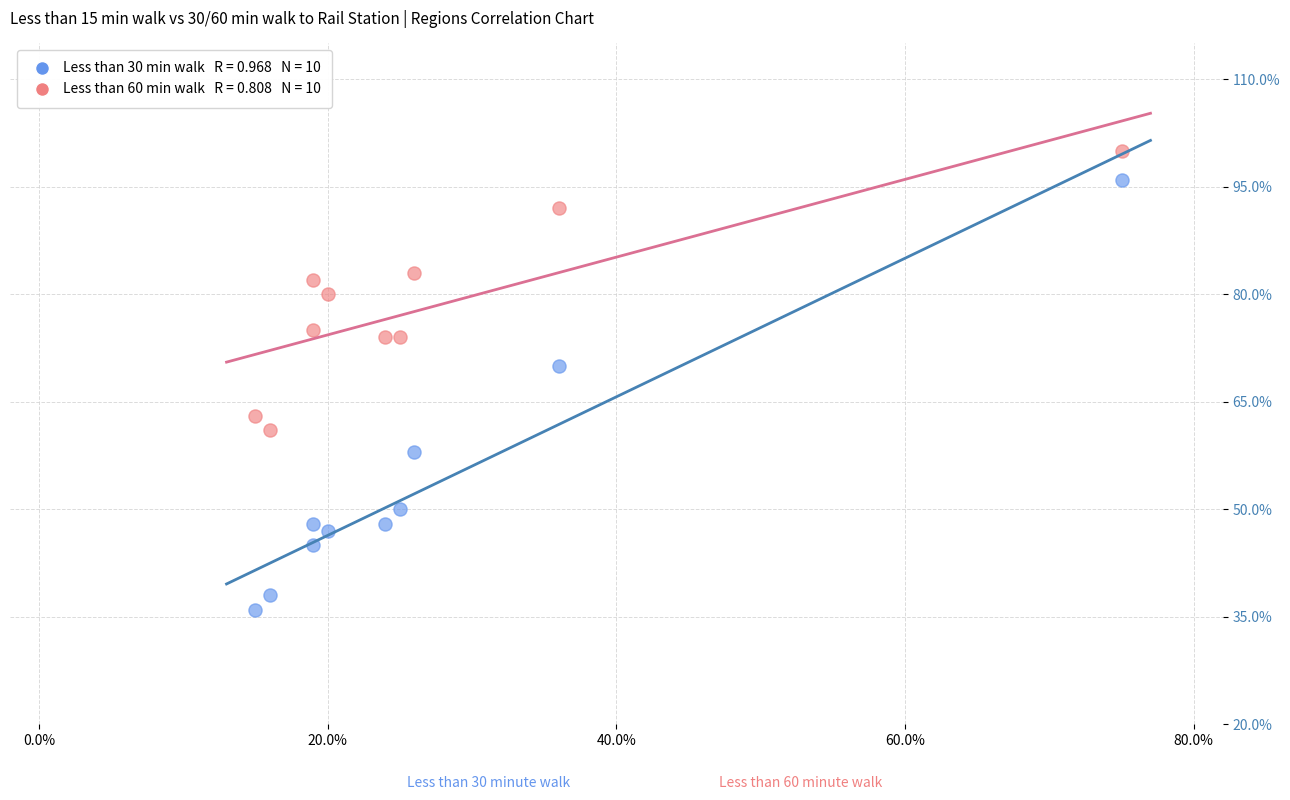

Across all series, what Y value is closest to 68?

70